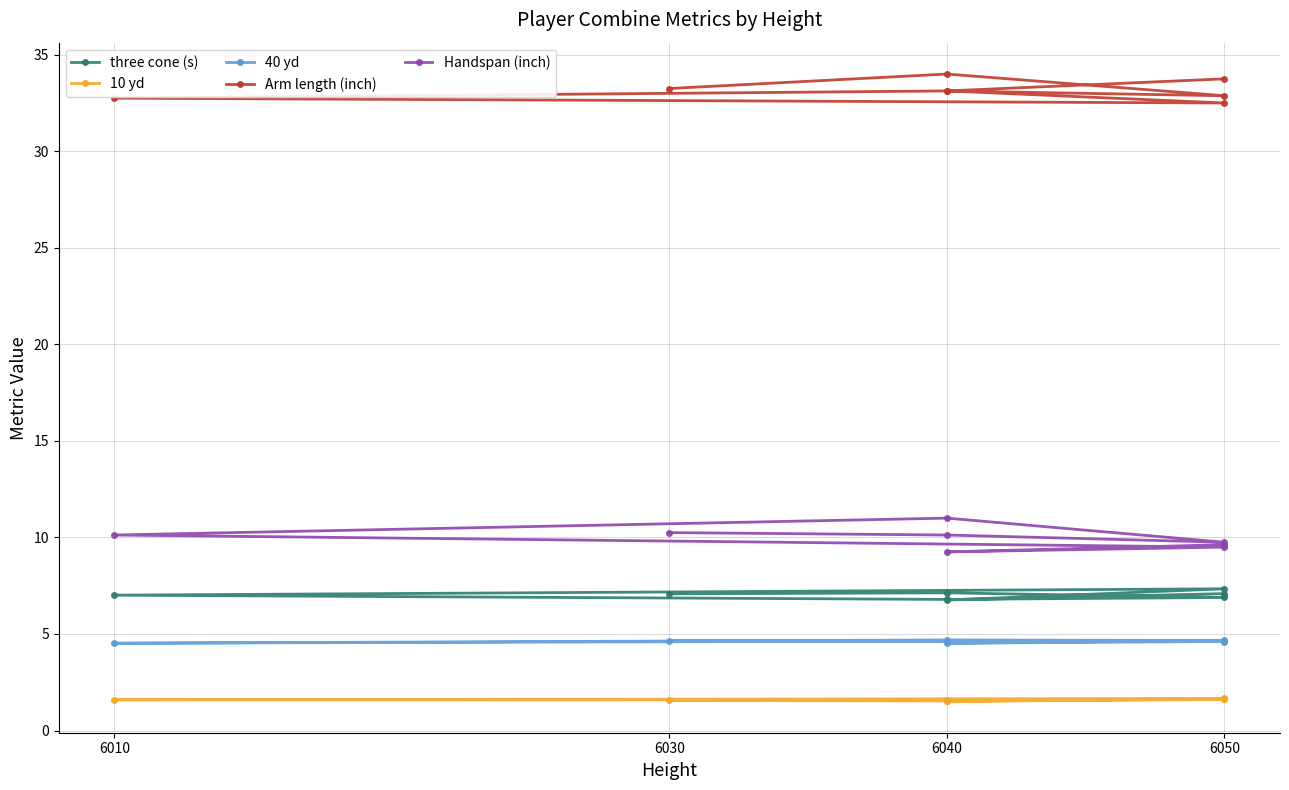

Where is the first local minimum for 40 yd?

6040